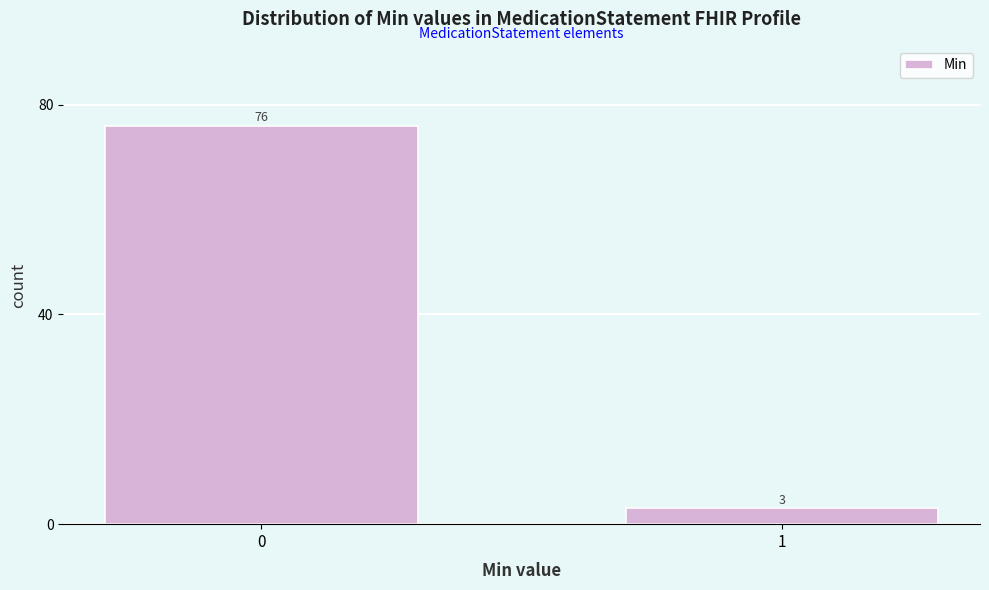

Reading left to right, list all the values displayed in this chart.

0=76	1=3